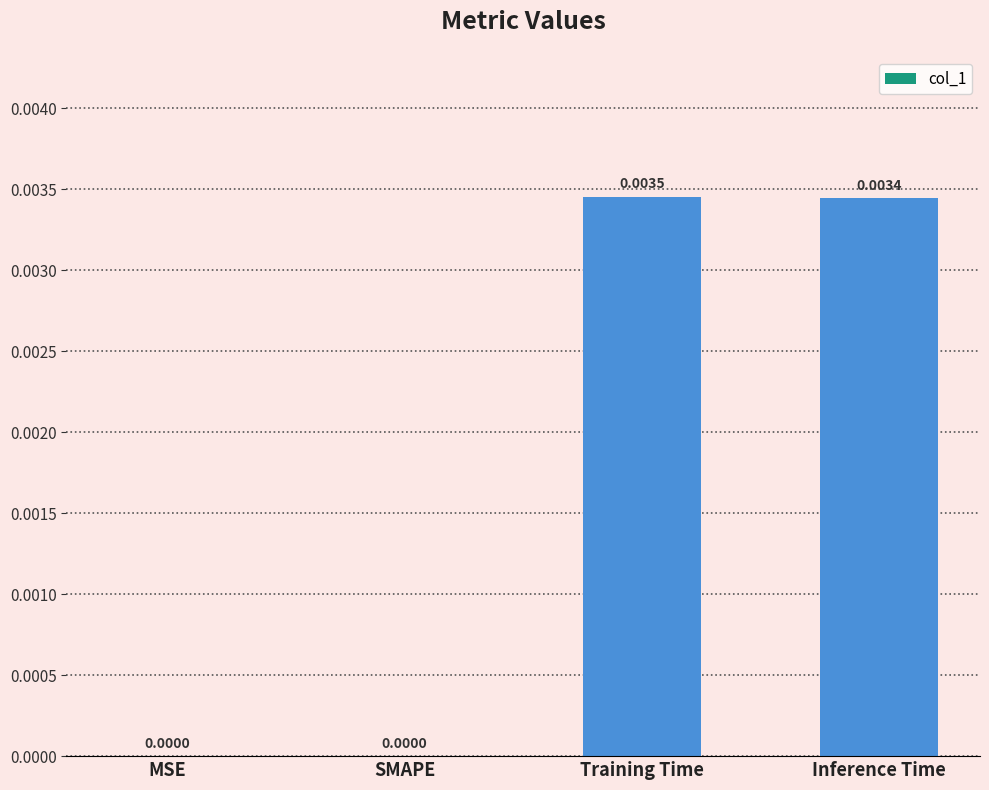

At which category does the chart reach its peak across all series?

Training Time